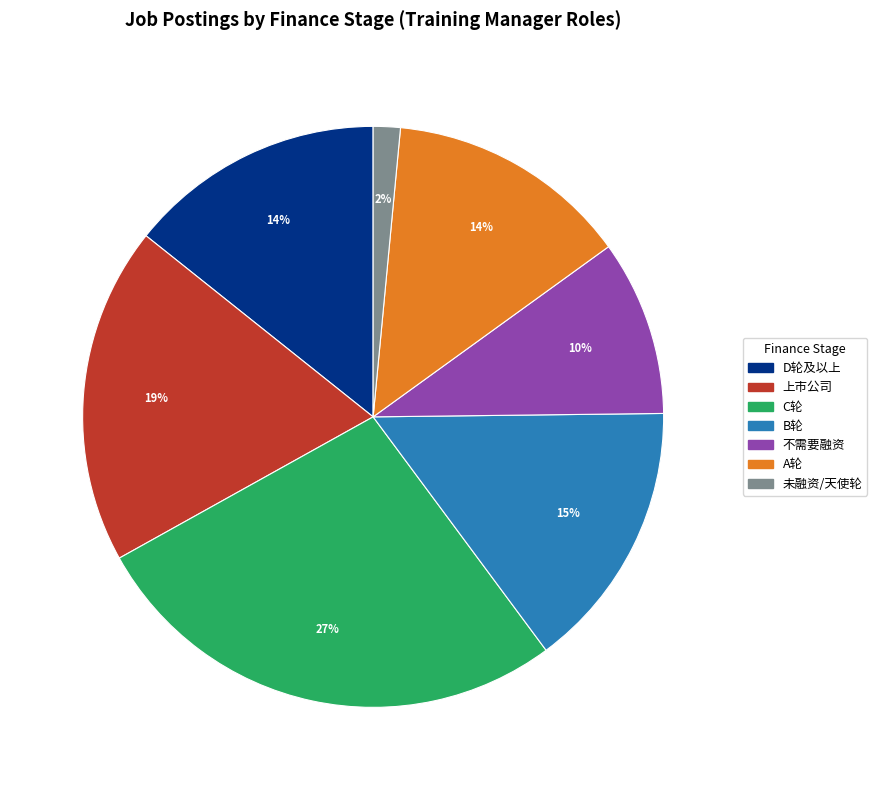

Which slice is the smallest?

未融资/天使轮